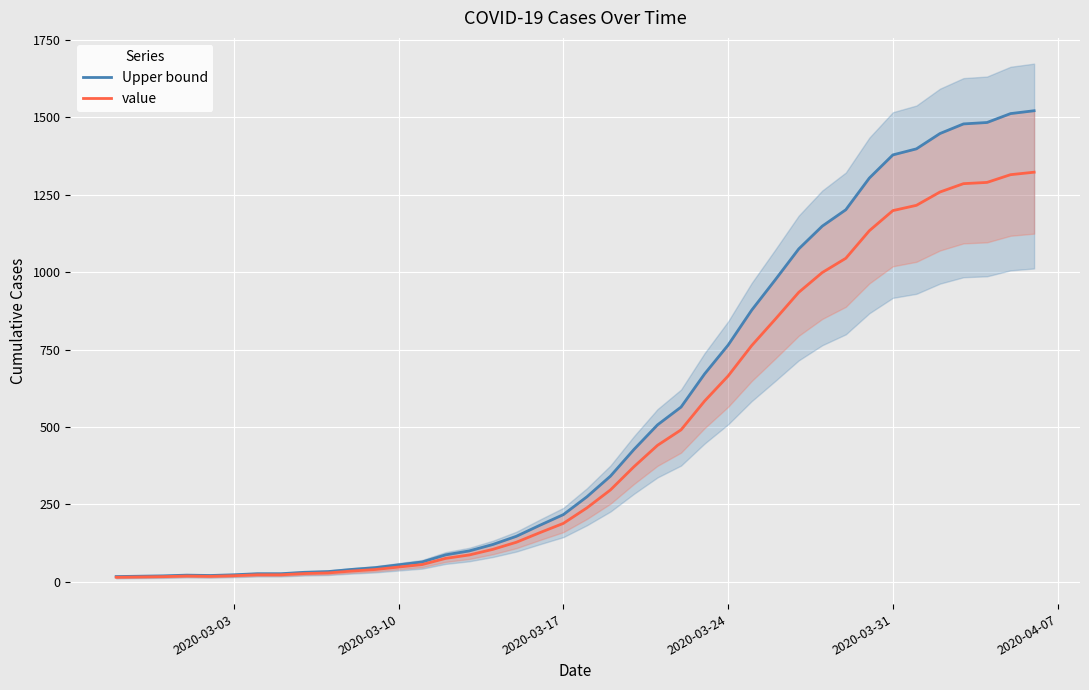

What is the maximum value for value?

1323